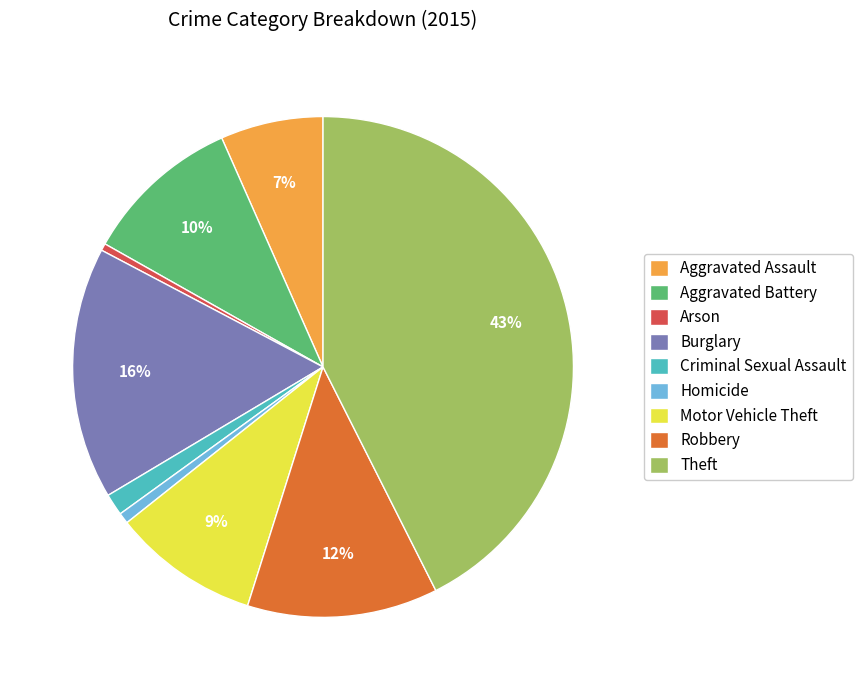

Is there a majority slice in this chart?

No